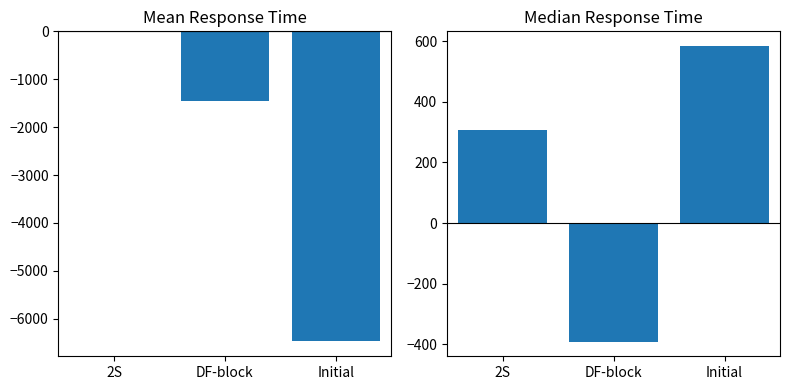

List the labels in order of value, smallest first.

DF-block, 2S, Initial